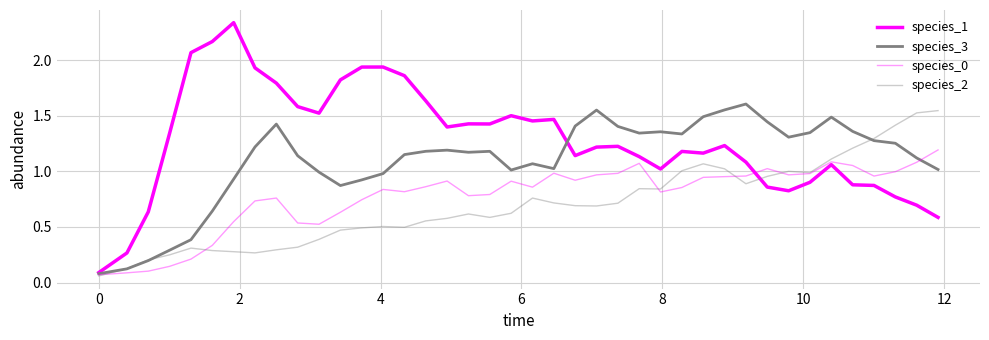

True or false: species_1 and species_3 intersect in this chart.

True